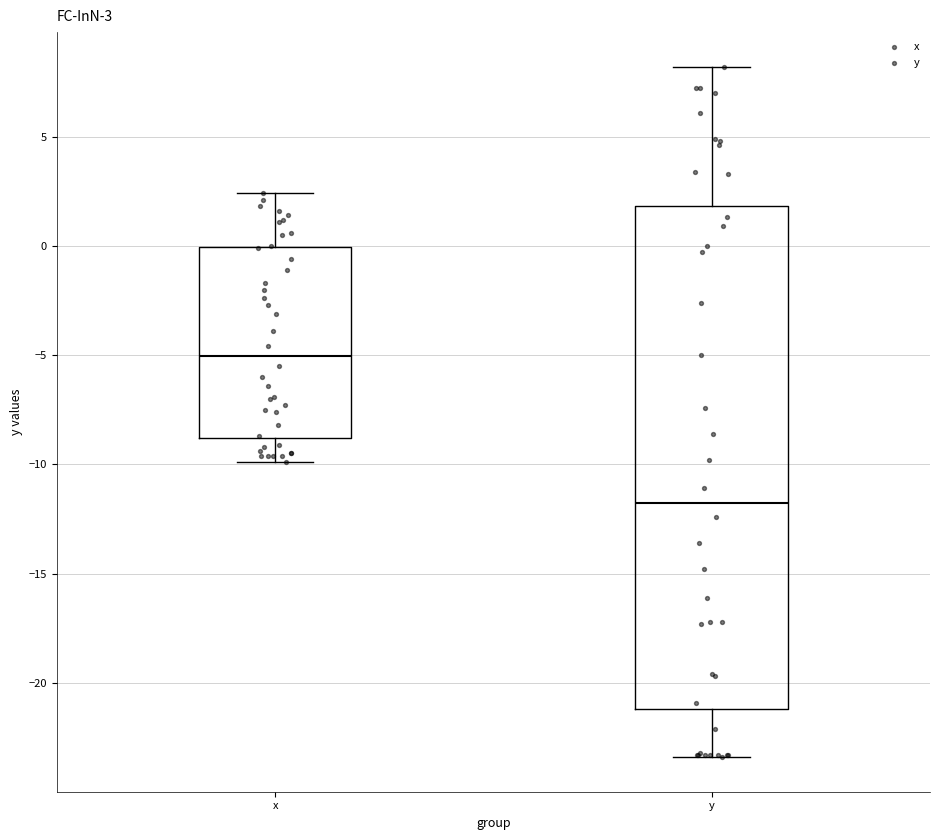

Which box is the tallest, from its lower edge to its upper edge?

y